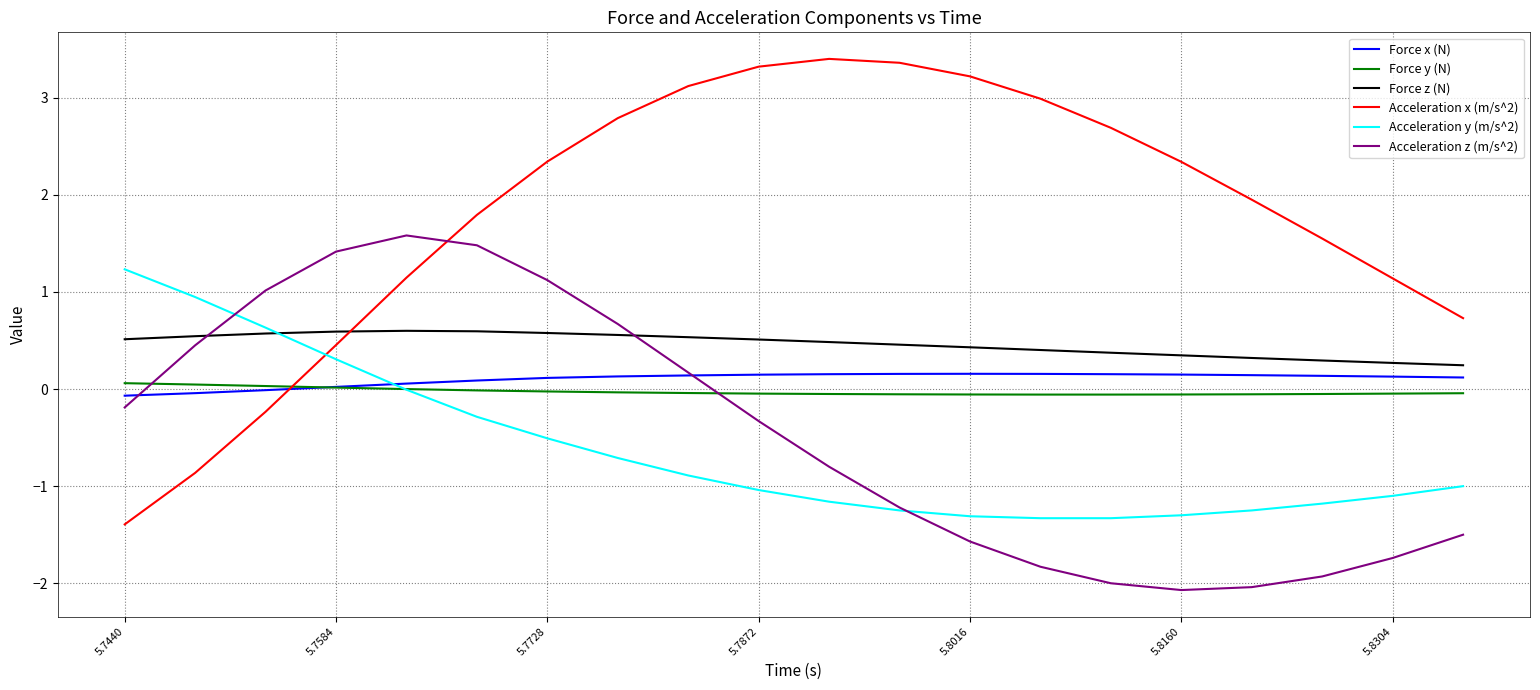

What is the smallest value displayed?

-2.1